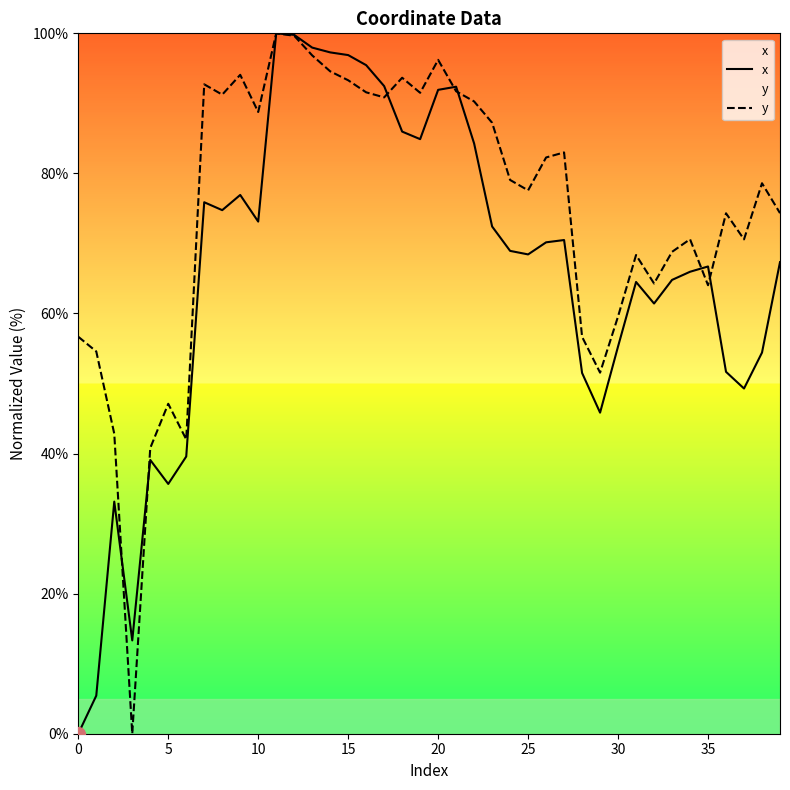

How many data points in y are less than 79?

20